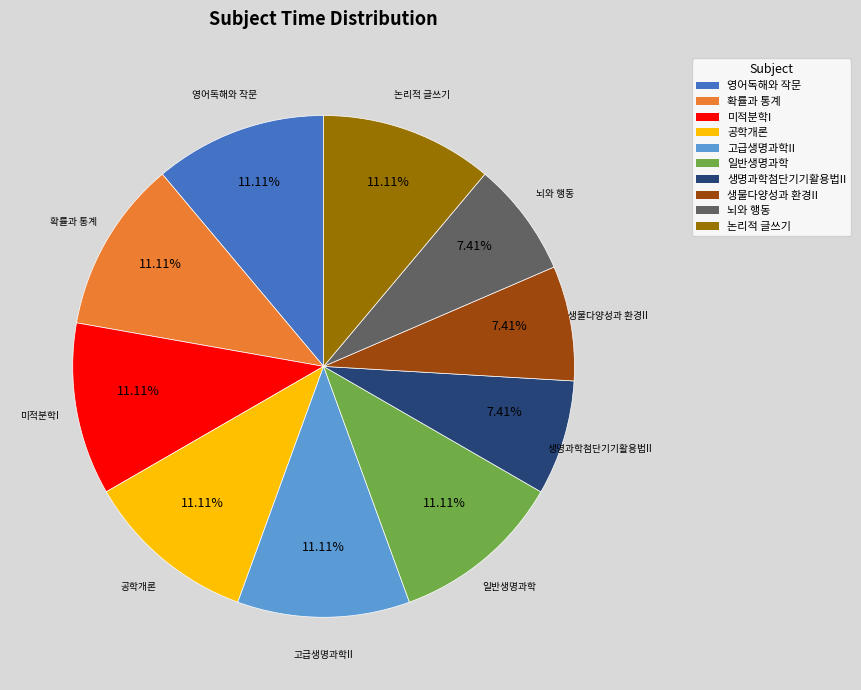

Between 생물다양성과 환경II and 영어독해와 작문, which is larger?

영어독해와 작문